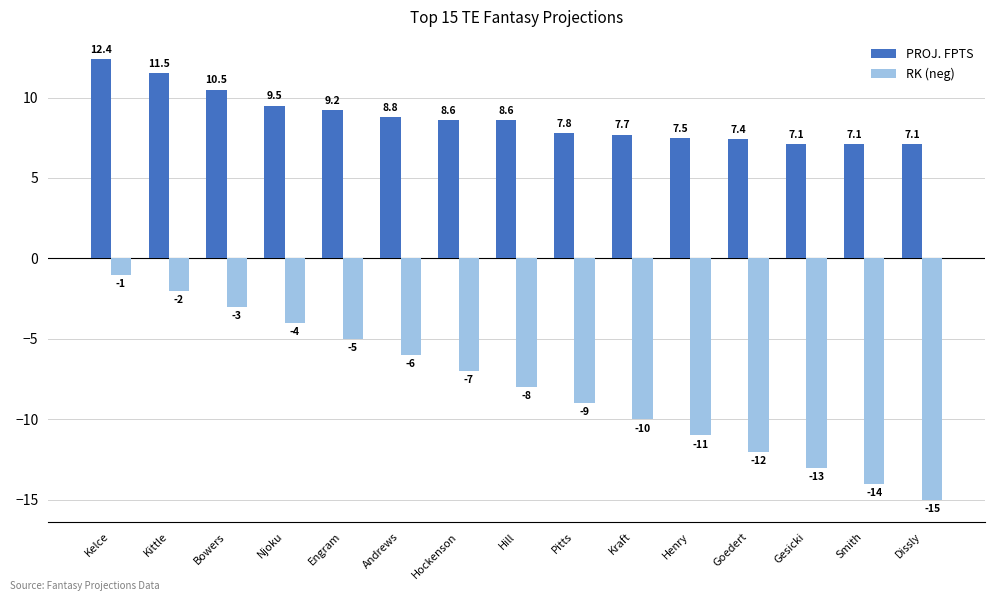

At which category is the sum across all series the highest?

Kelce